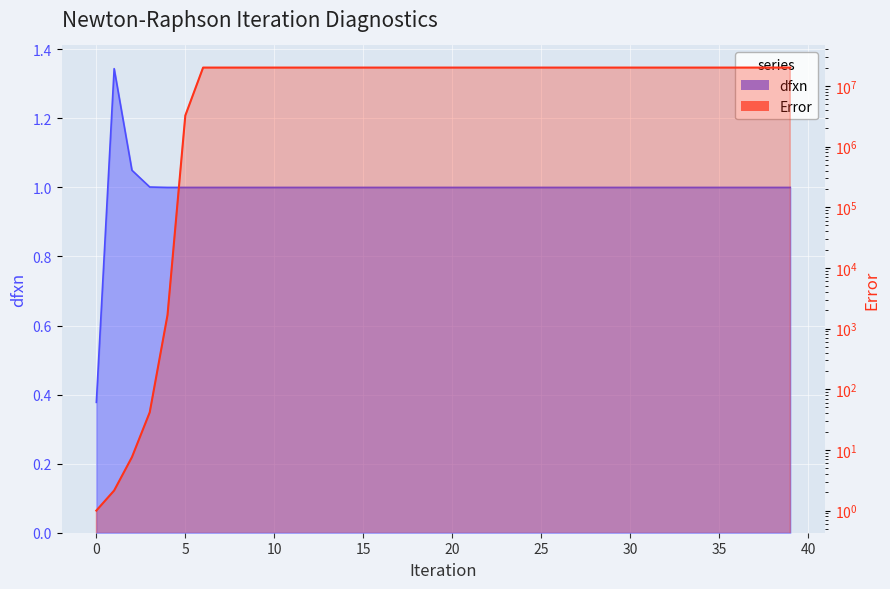

List the labels in order of dfxn value, smallest first.

0, 6, 7, 8, 9, 10, 11, 12, 13, 14, 15, 16, 17, 18, 19, 20, 21, 22, 23, 24, 25, 26, 27, 28, 29, 30, 31, 32, 33, 34, 35, 36, 37, 38, 39, 5, 4, 3, 2, 1